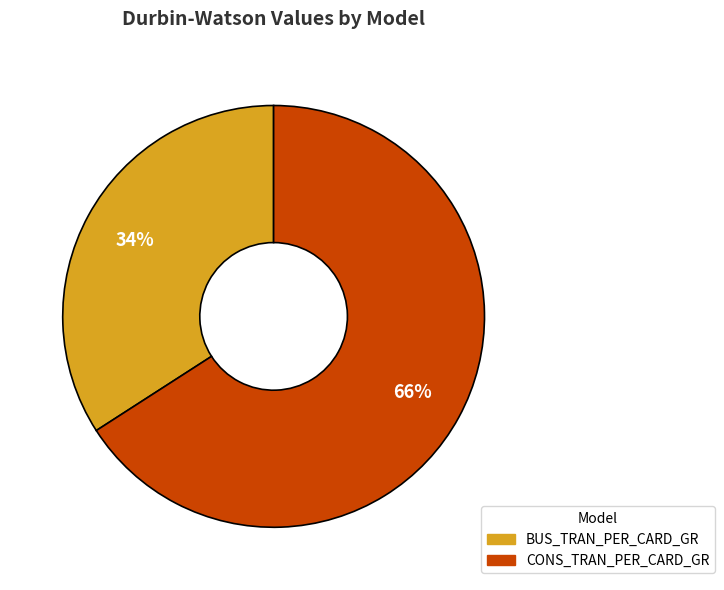

Combined, do CONS_TRAN_PER_CARD_GR and BUS_TRAN_PER_CARD_GR account for over 50%?

Yes